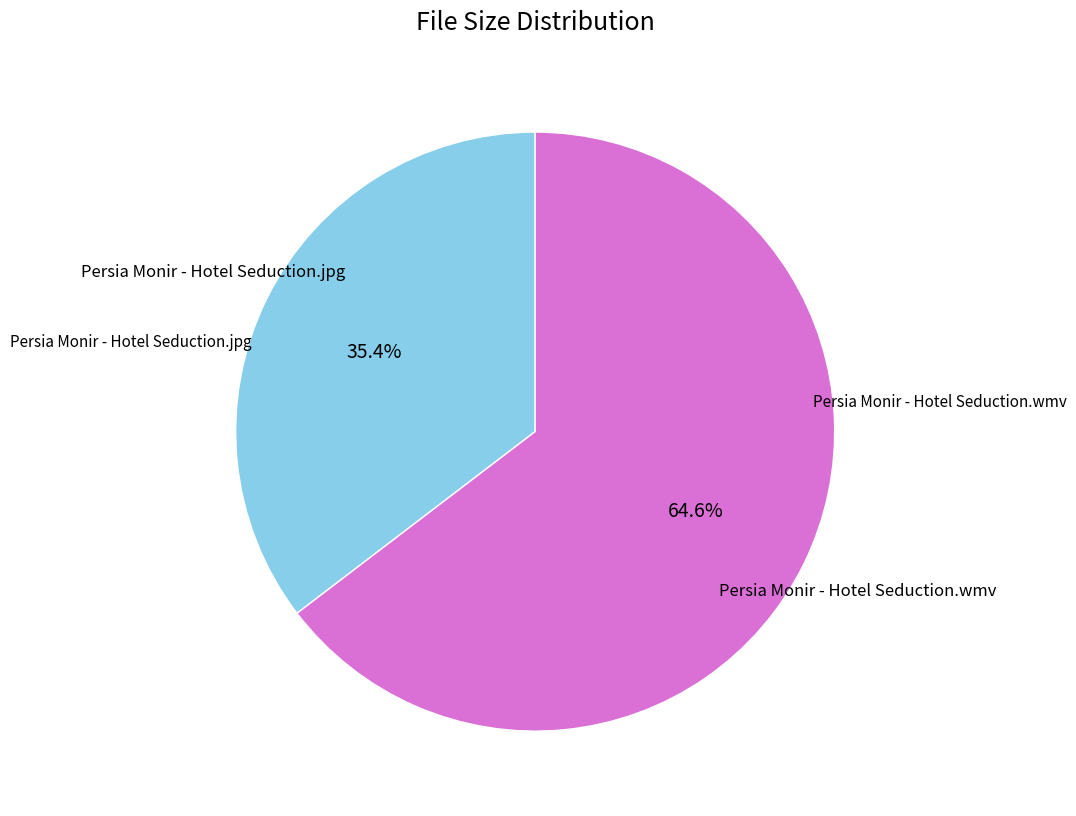

Approximately how many times larger is the value at Persia Monir - Hotel Seduction.jpg compared to Persia Monir - Hotel Seduction.wmv?

0.5